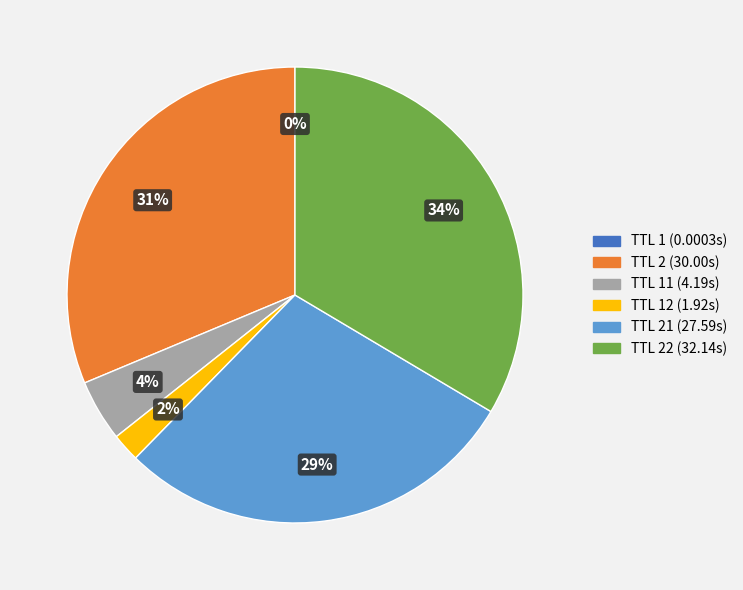

To the nearest percent, what is the difference between the largest and smallest slice percentages?

34%